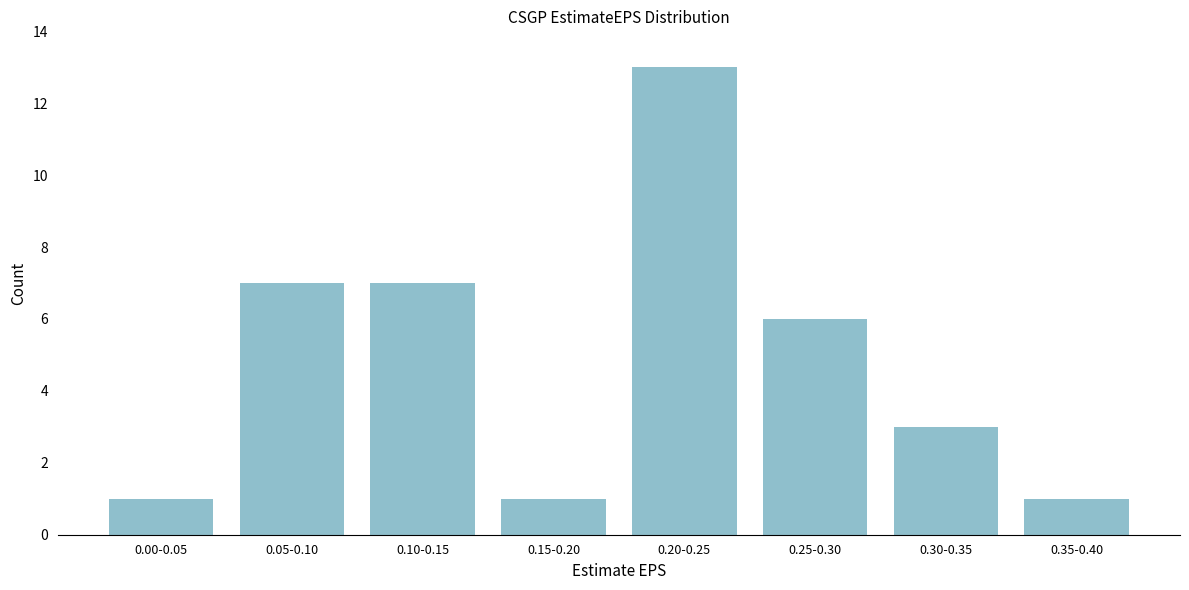

Reading left to right, transcribe all the data shown in this chart.

1	7	7	1	13	6	3	1